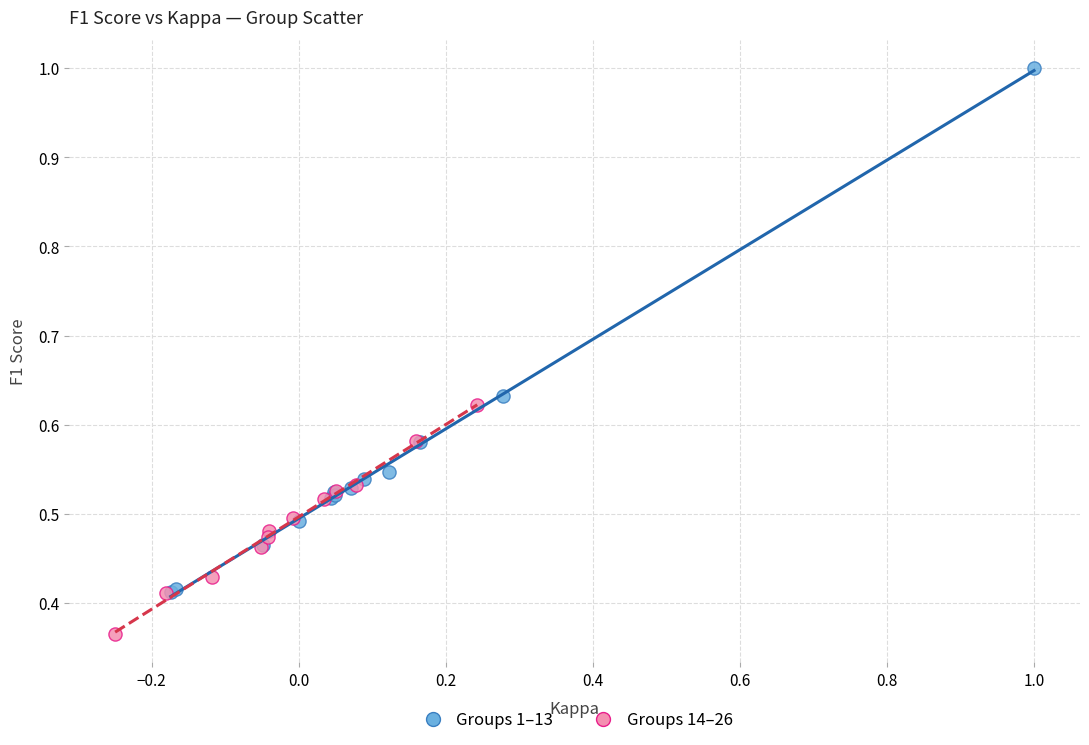

Which series reaches the minimum Y coordinate?

Groups 14–26